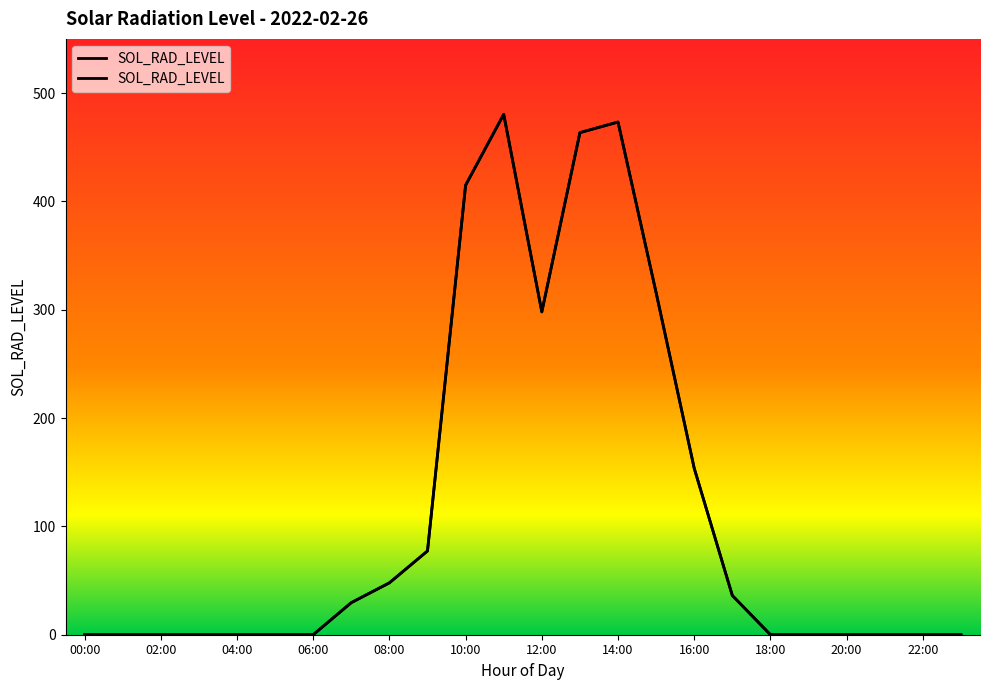

How many lines are shown in the chart?

1